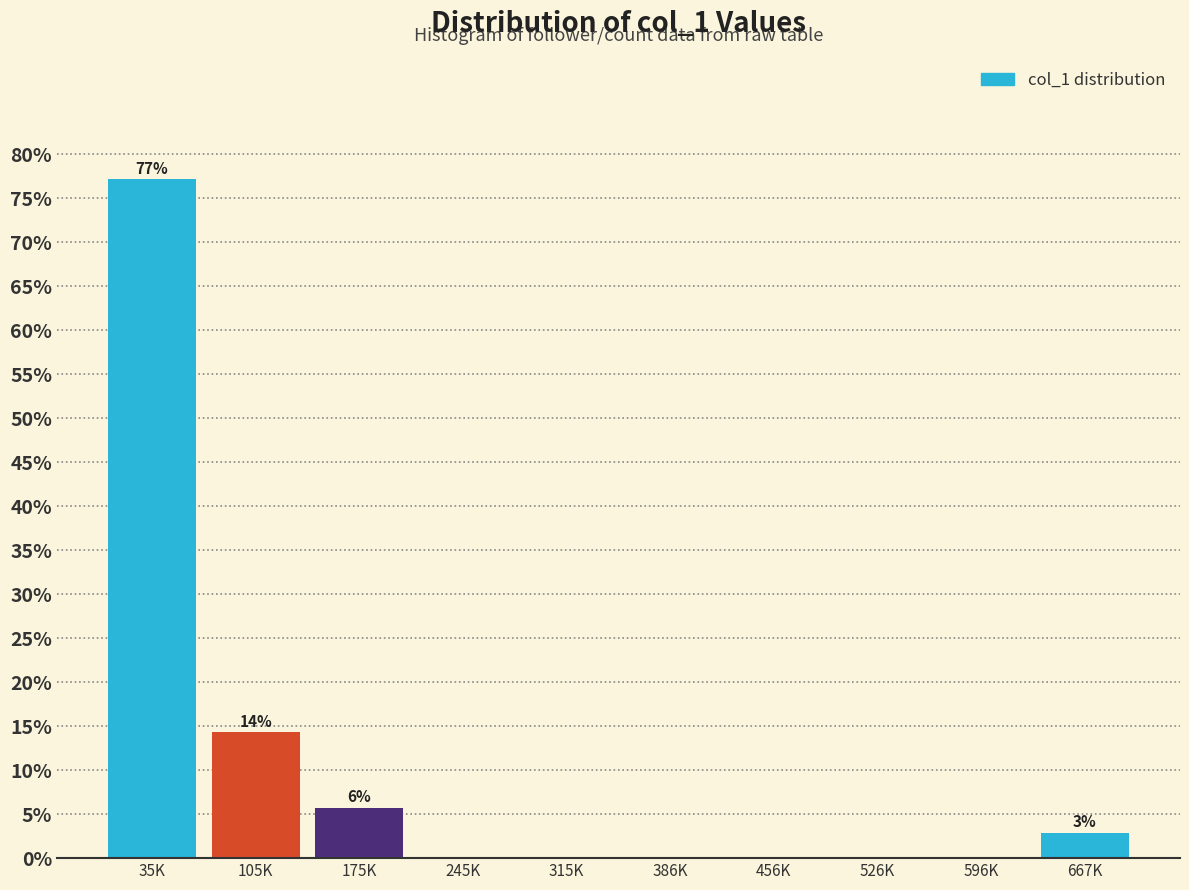

Reading left to right, extract all data points from this chart.

35K=77.1	105K=14.3	175K=5.7	245K=0.0	315K=0.0	386K=0.0	456K=0.0	526K=0.0	596K=0.0	667K=2.9